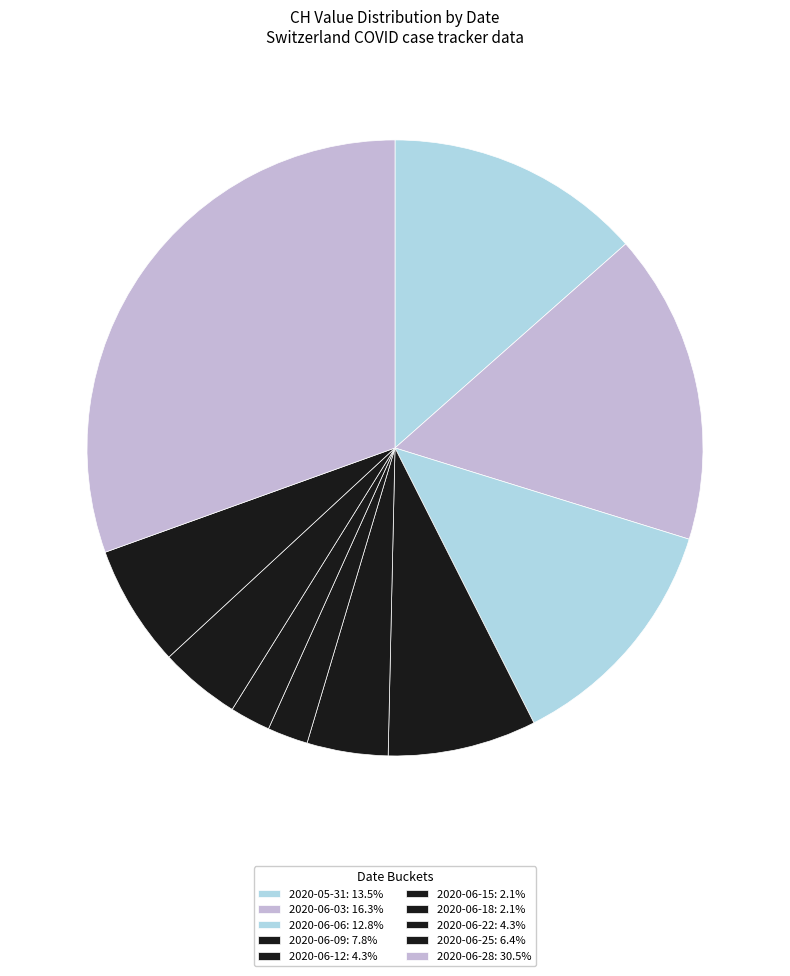

How many segments does this pie chart have?

10